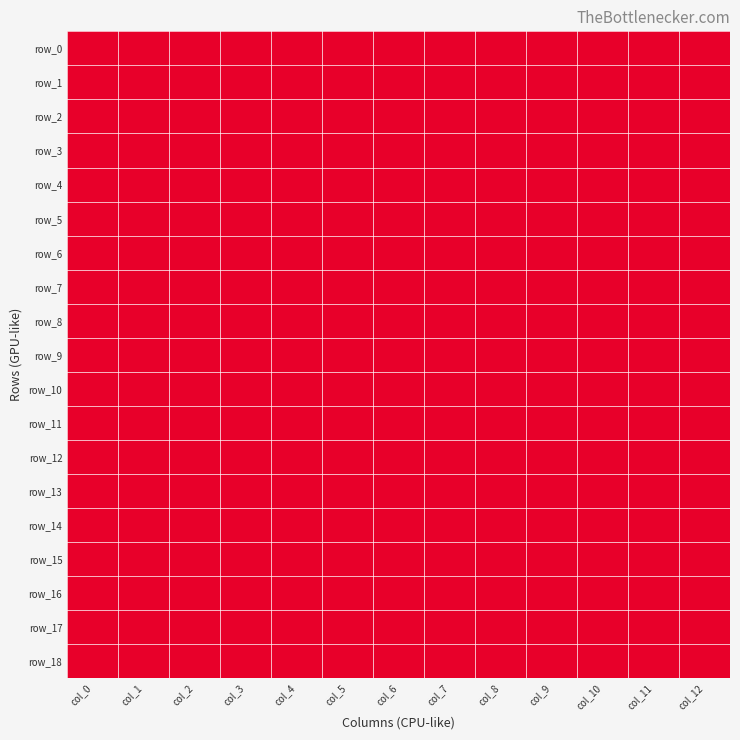

At col_11, list the series in order from smallest to largest.

row_0, row_1, row_2, row_3, row_4, row_5, row_6, row_7, row_8, row_9, row_10, row_11, row_12, row_13, row_15, row_16, row_17, row_18, row_14